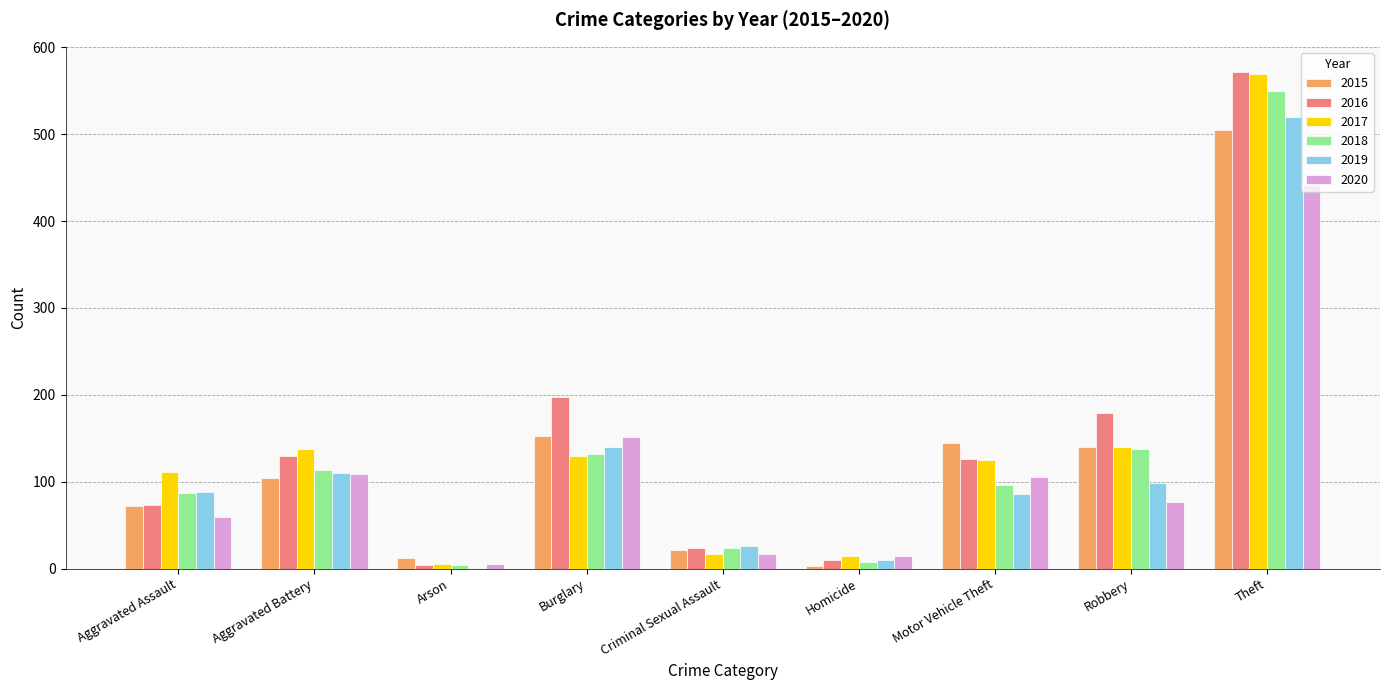

Are the bars horizontal?

No